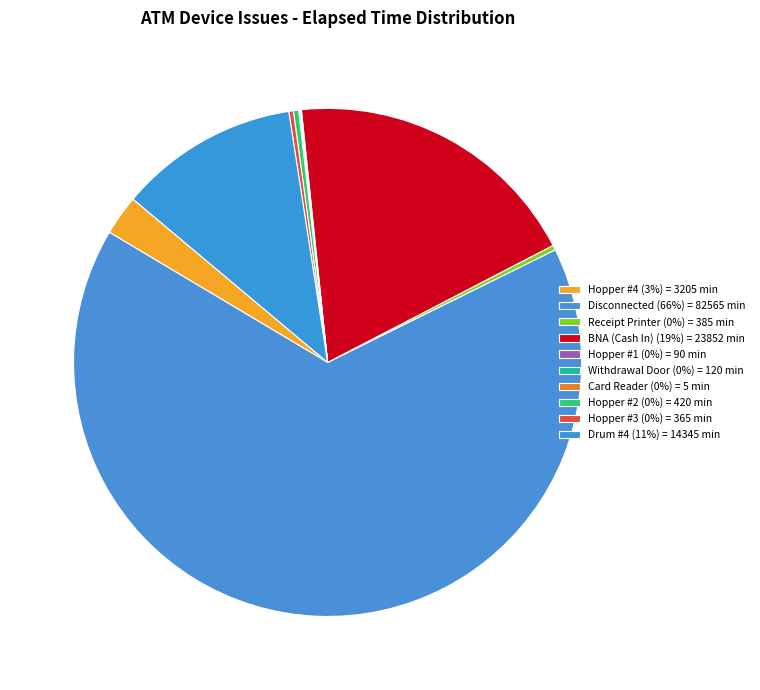

Which category accounts for the majority?

Disconnected